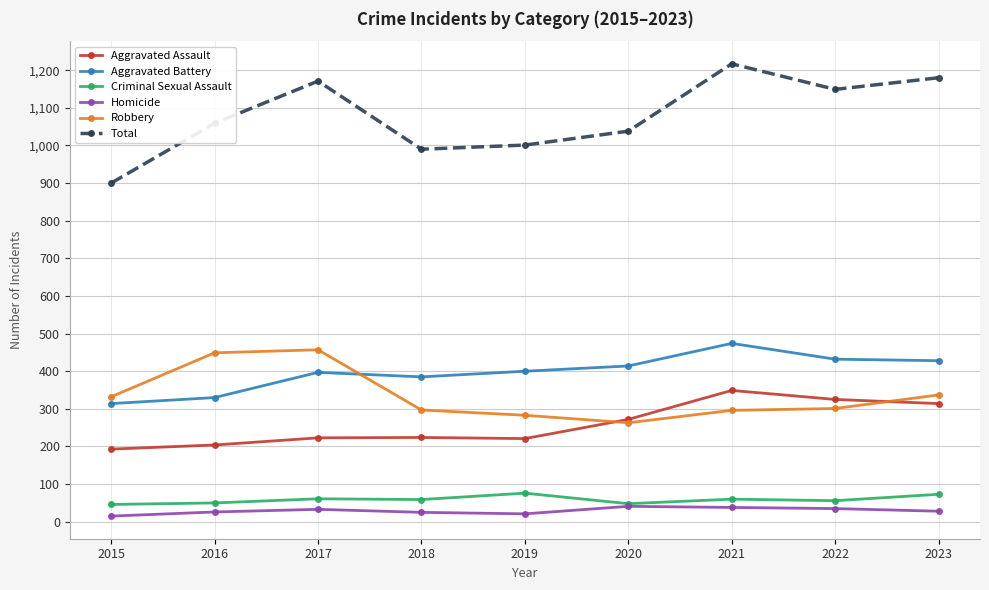

How many series are shown in this chart?

6